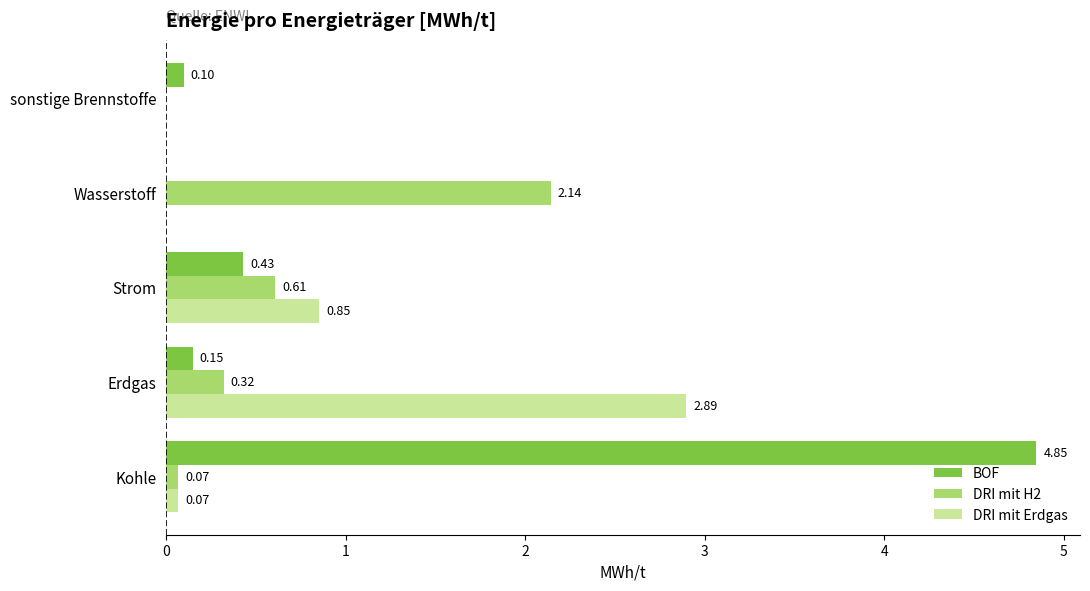

Between Kohle and sonstige Brennstoffe, which series saw the biggest shift?

BOF